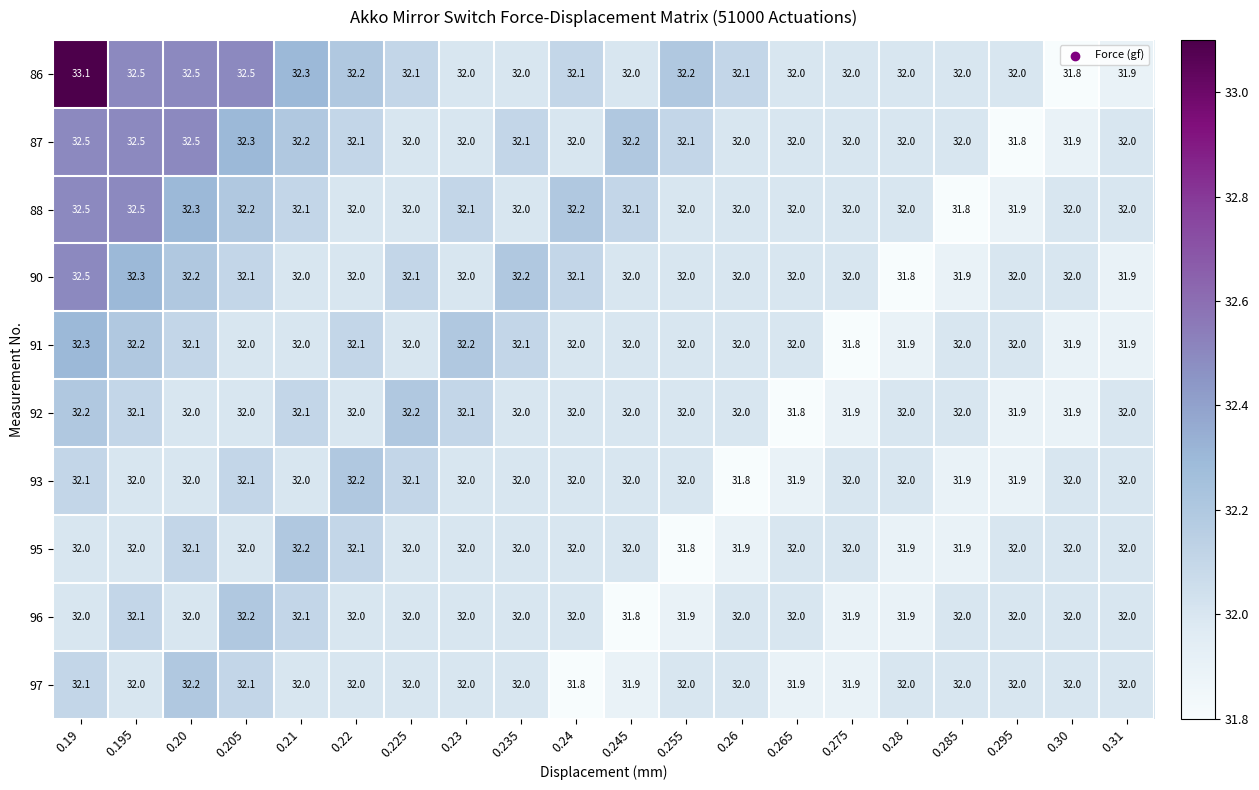

What is the smallest value displayed?

31.8